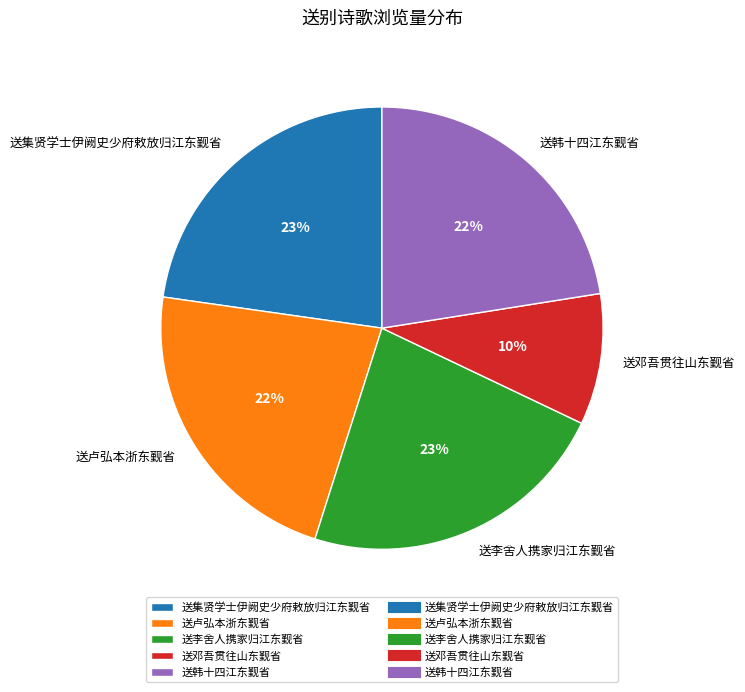

To the nearest percent, what is the difference between the largest and smallest slice percentages?

13%